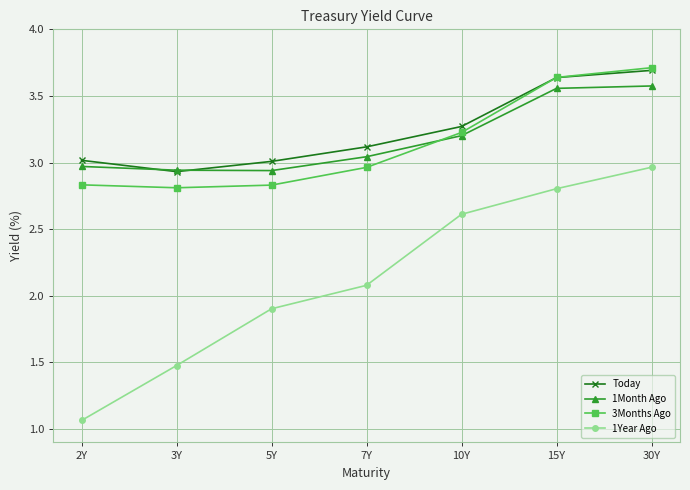

True or false: 1Year Ago and Today intersect in this chart.

False